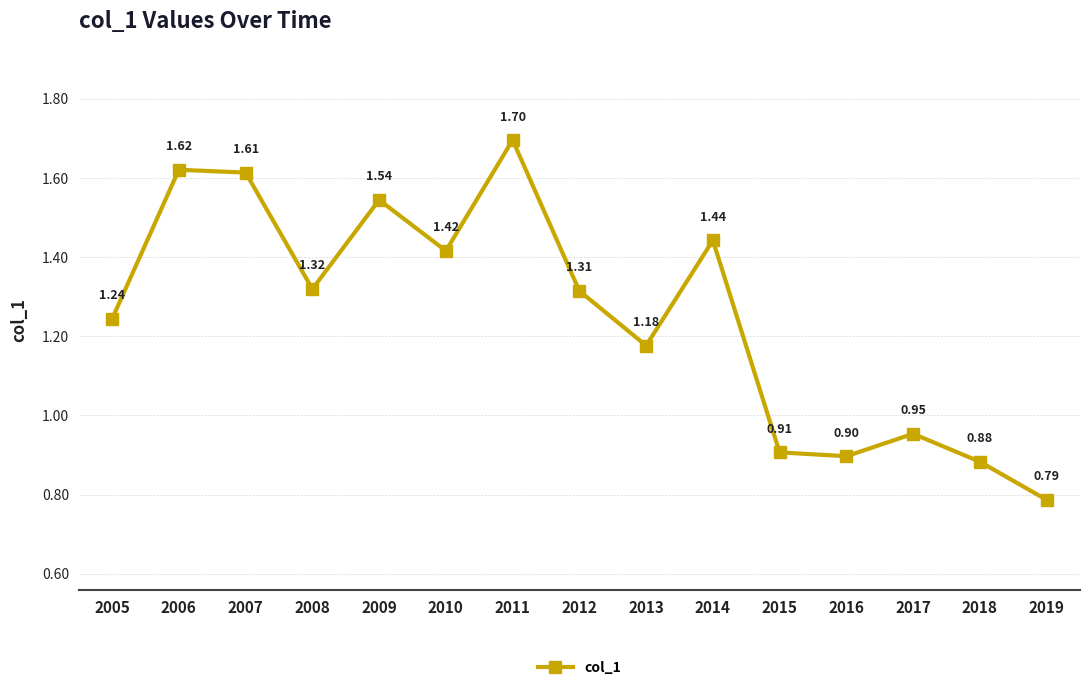

What is the greatest value displayed?

1.7